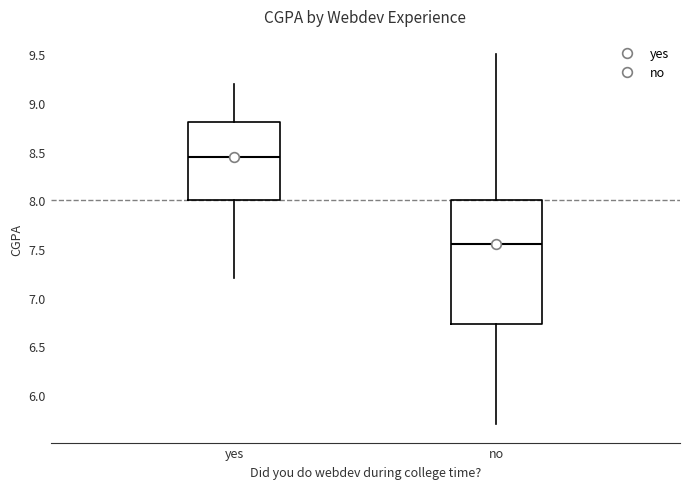

Reading left to right, read every box against the y-axis: the position of its median line, the range the box covers, and the ends of its whiskers. The values are not printed on the chart, so give them approximately, as read against the axis.

yes: median 8.45, box 8.00 to 8.80, whiskers 7.20 to 9.20
no: median 7.55, box 6.75 to 8.00, whiskers 5.70 to 9.50